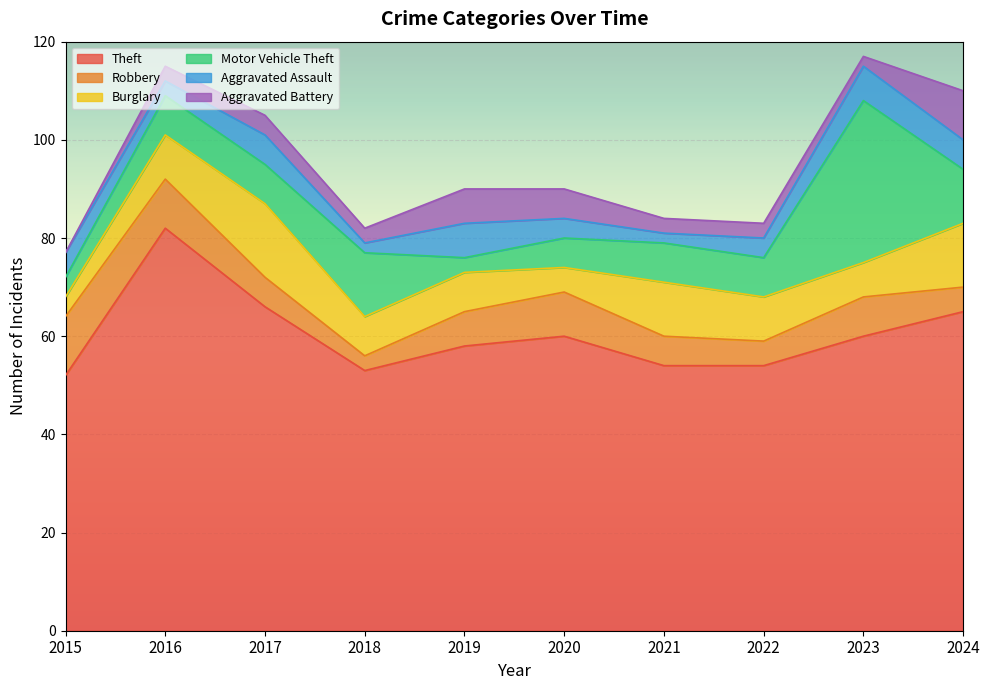

At which category is the sum across all series the highest?

2023